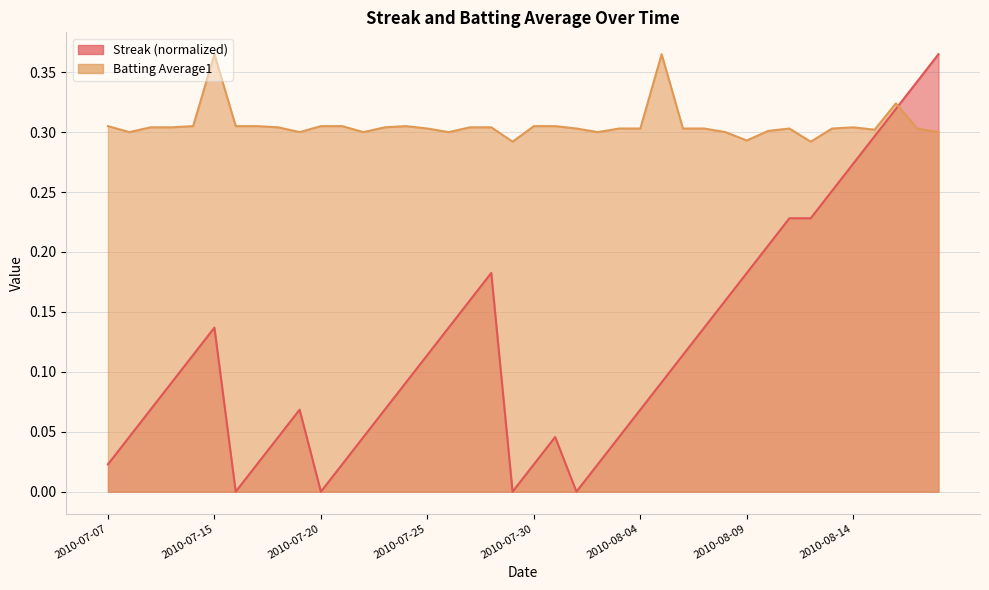

List the labels in order of Streak value, smallest first.

2010-07-16, 2010-07-20, 2010-07-29, 2010-08-01, 2010-07-07, 2010-07-17, 2010-07-21, 2010-07-30, 2010-08-02, 2010-07-08, 2010-07-18, 2010-07-22, 2010-07-31, 2010-08-03, 2010-07-09, 2010-07-19, 2010-07-23, 2010-08-04, 2010-07-10, 2010-07-24, 2010-08-05, 2010-07-11, 2010-07-25, 2010-08-06, 2010-07-15, 2010-07-26, 2010-08-07, 2010-07-27, 2010-08-08, 2010-07-28, 2010-08-09, 2010-08-10, 2010-08-11, 2010-08-12, 2010-08-13, 2010-08-14, 2010-08-15, 2010-08-16, 2010-08-17, 2010-08-18